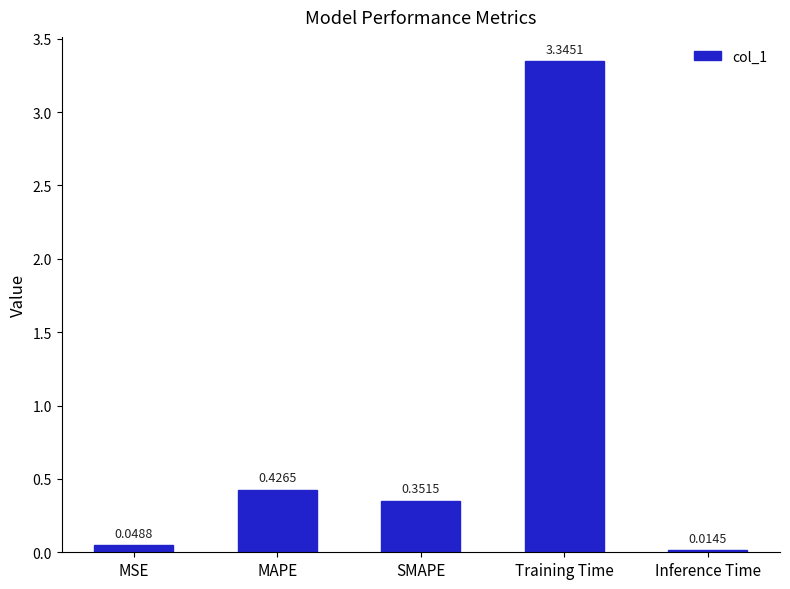

Which has a higher value, SMAPE or MAPE?

MAPE